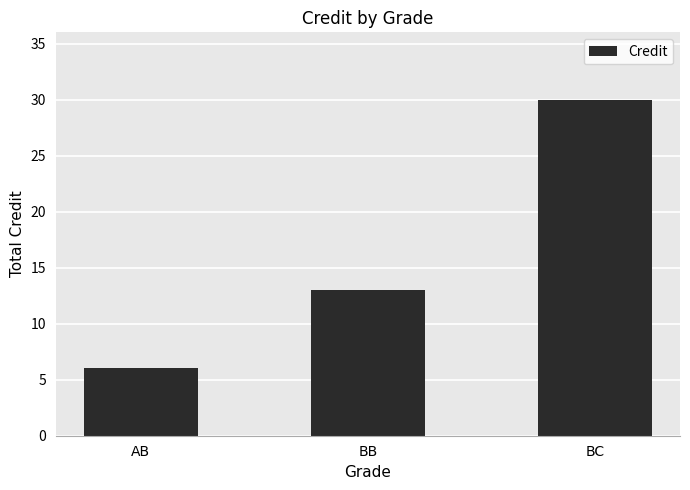

What is the change in value from BB to BC?

+17